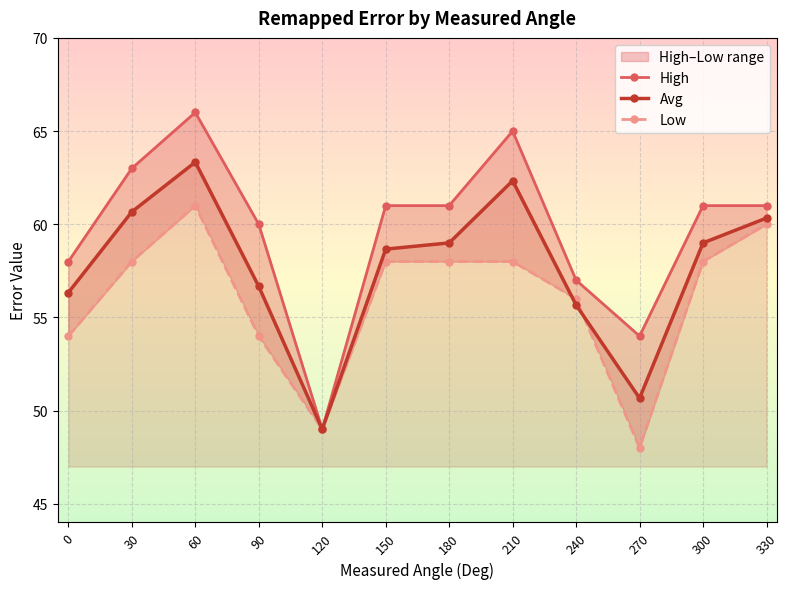

List the labels in order of Low value, smallest first.

270, 120, 0, 90, 240, 30, 150, 180, 210, 300, 330, 60